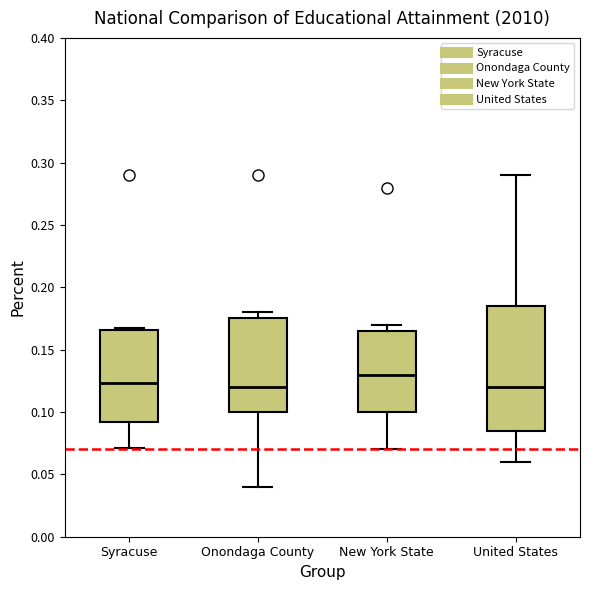

Which box's median line is the highest?

New York State